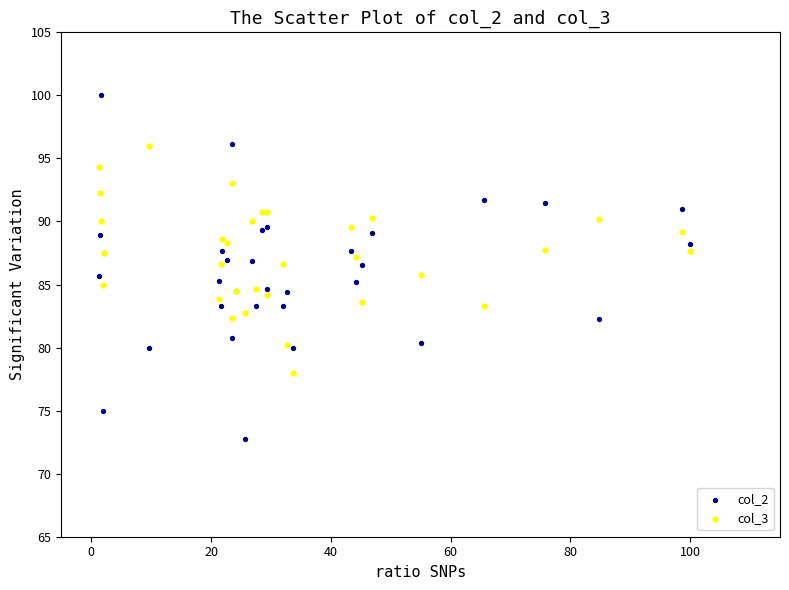

Which series contains the lowest Y value?

col_2